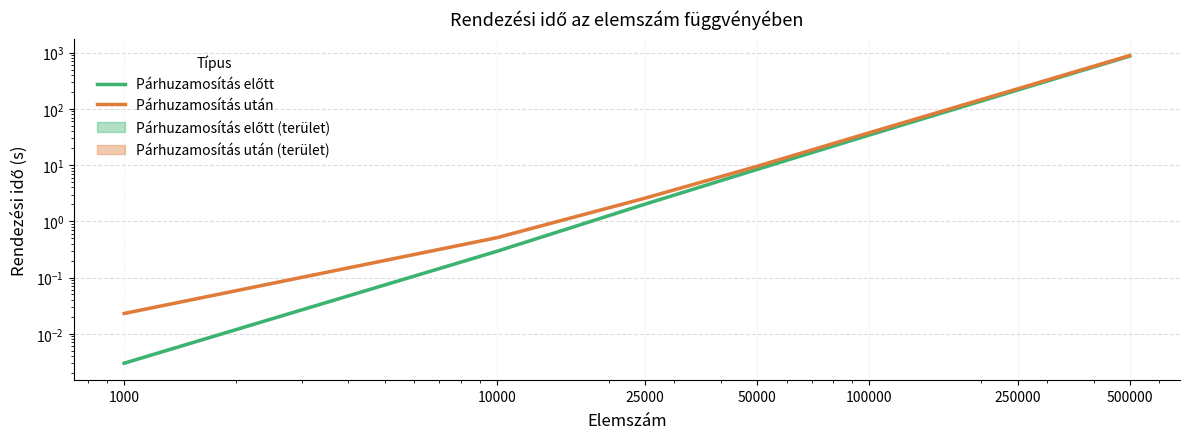

True or false: Párhuzamosítás előtt has a value of 216.6 at 250000.

True